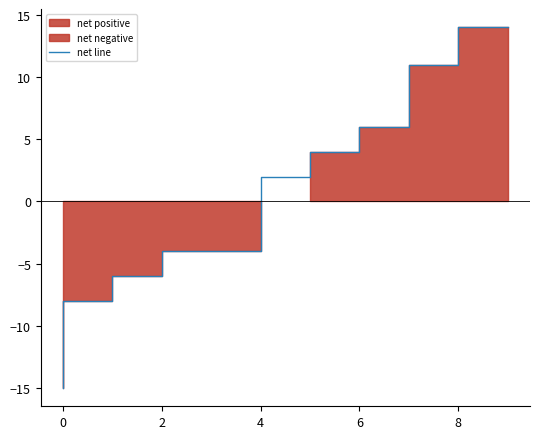

True or false: the data shows 11 at 8.

True